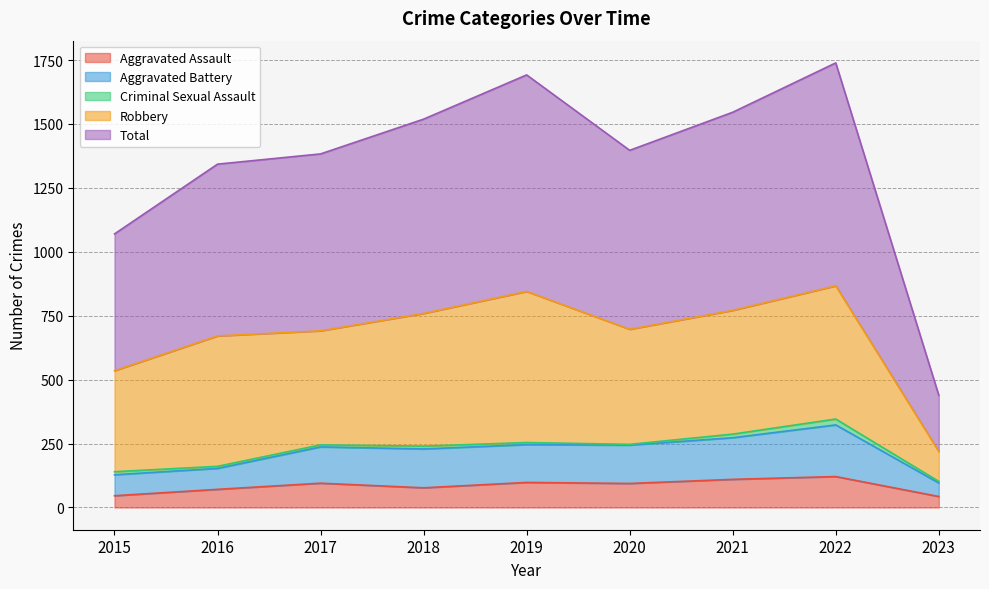

Between 2022 and 2017, which is larger?

2022